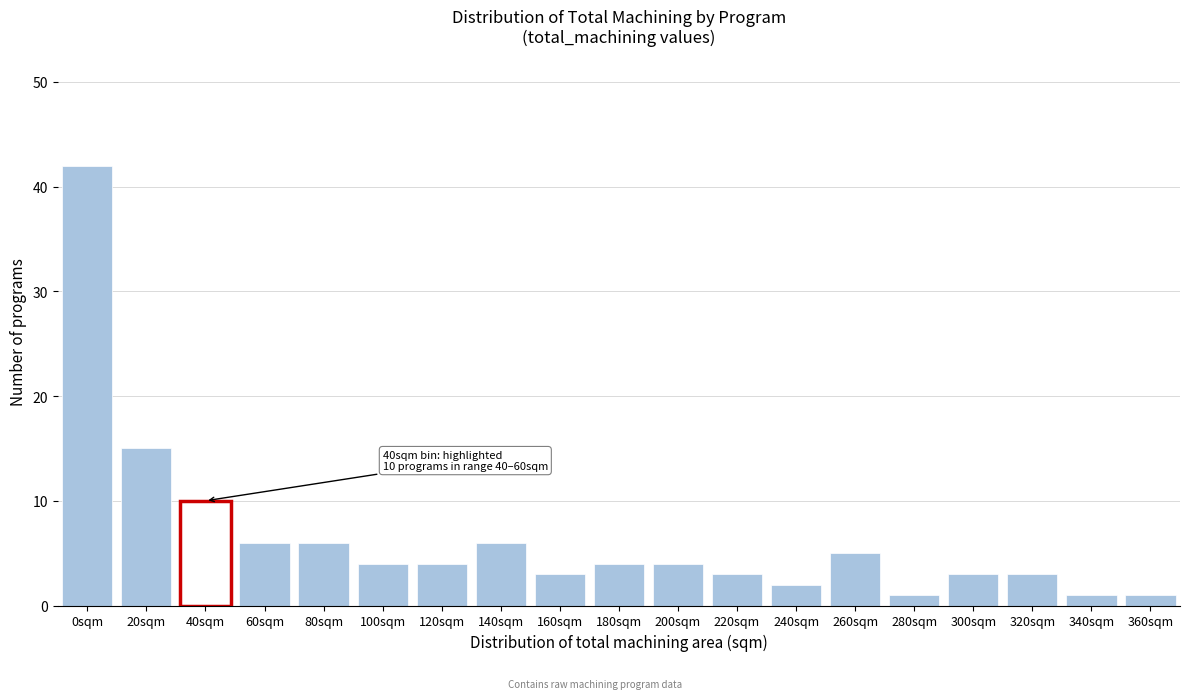

Reading right to left, what are all the values shown in this chart?

360sqm=1	340sqm=1	320sqm=3	300sqm=3	280sqm=1	260sqm=5	240sqm=2	220sqm=3	200sqm=4	180sqm=4	160sqm=3	140sqm=6	120sqm=4	100sqm=4	80sqm=6	60sqm=6	40sqm=10	20sqm=15	0sqm=42